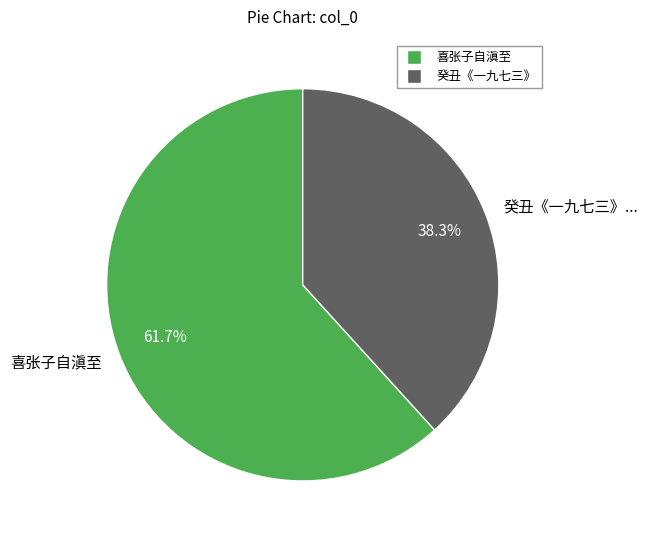

Does any single category account for the majority?

Yes